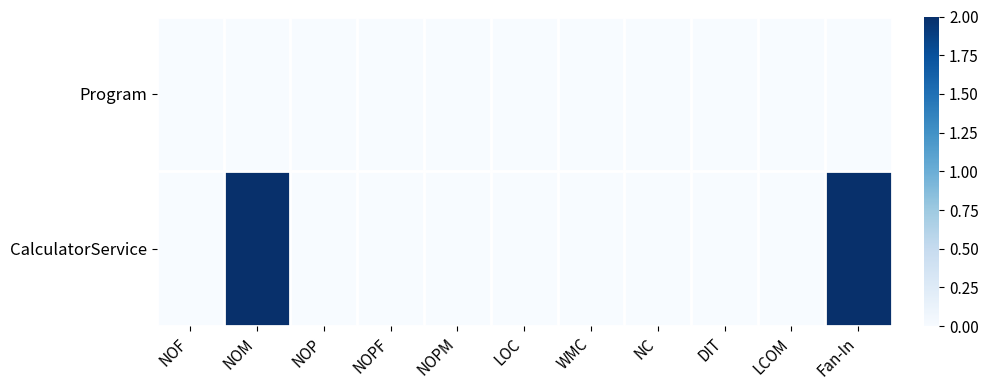

Which series has the largest total across all categories?

CalculatorService